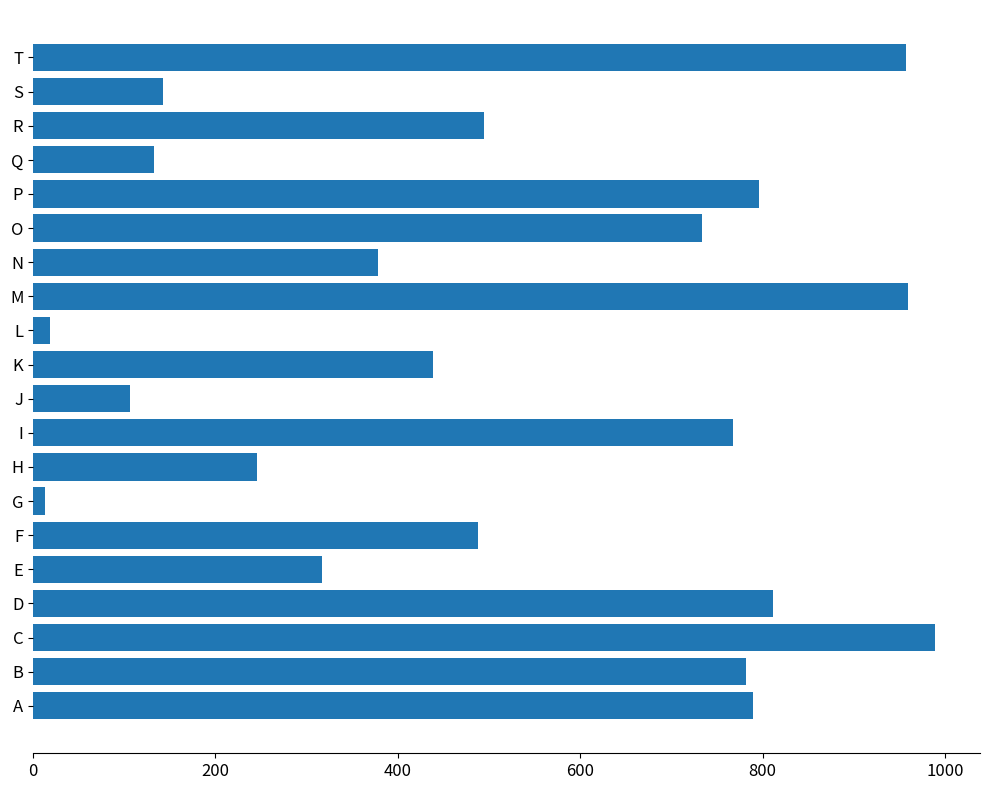

The value at I is 768. True or false?

True